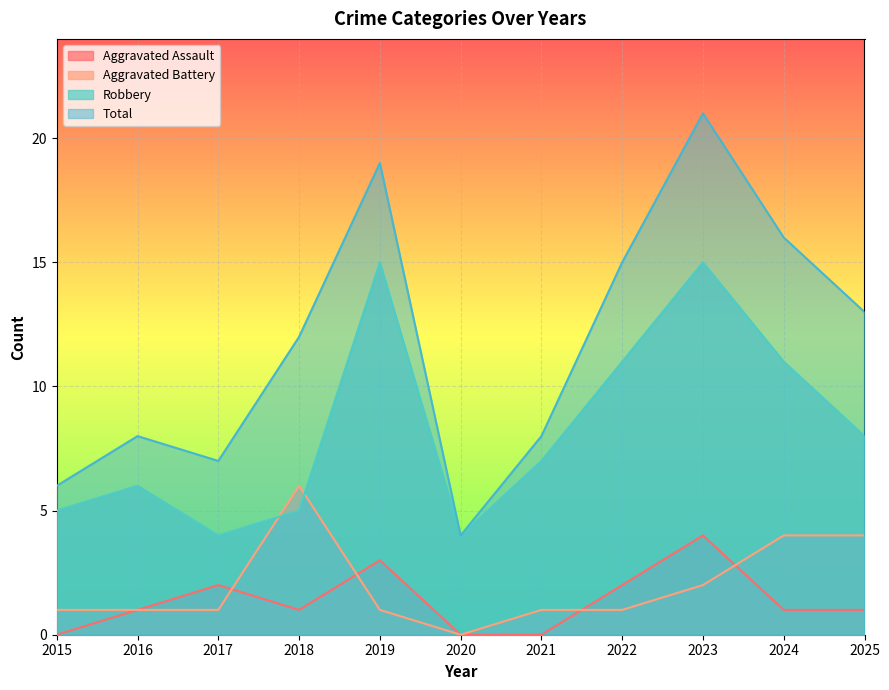

What is the sum of the Total values at 2025 and 2022?

28